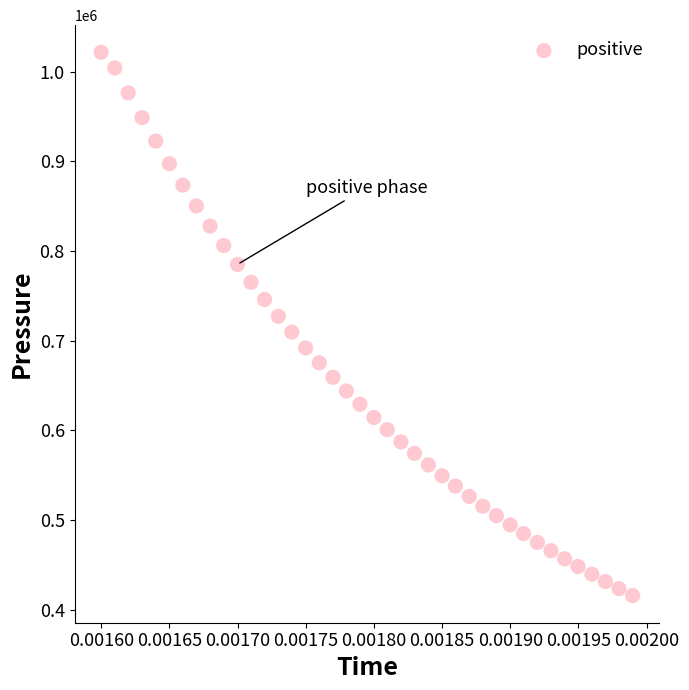

What is the range of Y values (max minus min)?

605835.2